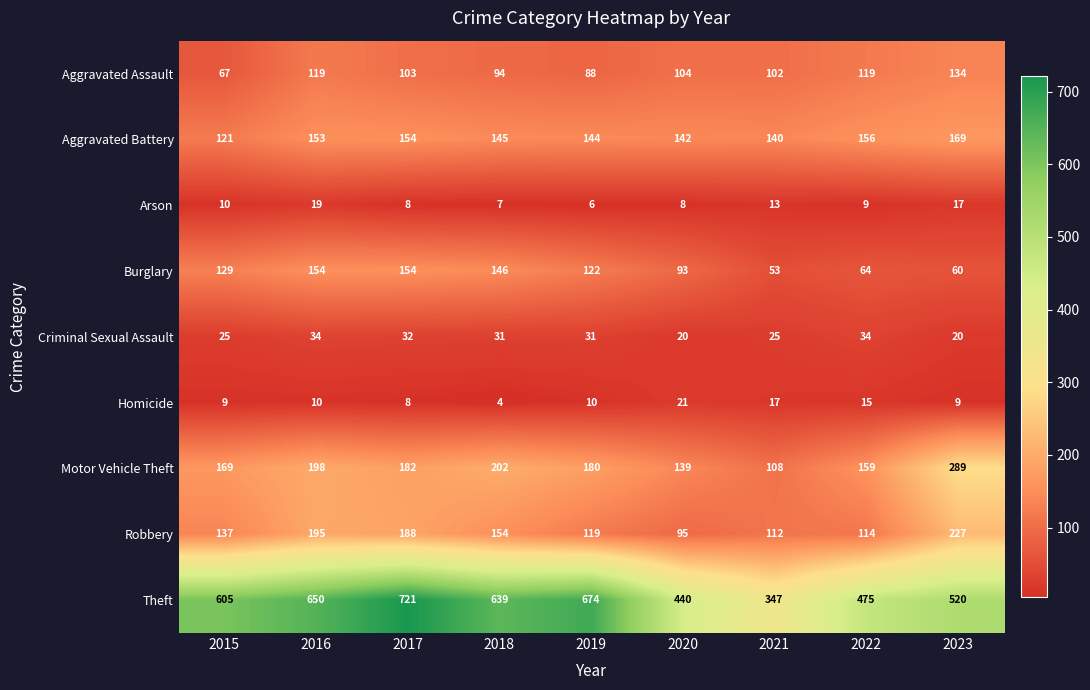

The Theft series shows 1231 at 2017. True or false?

False